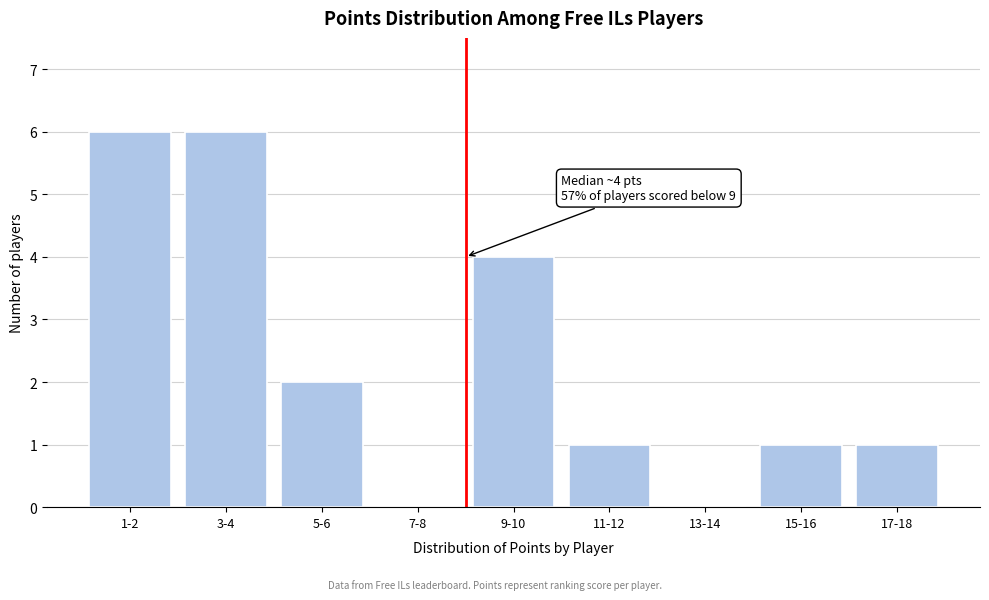

Reading left to right, transcribe all the data shown in this chart.

1-2=6	3-4=6	5-6=2	7-8=0	9-10=4	11-12=1	13-14=0	15-16=1	17-18=1